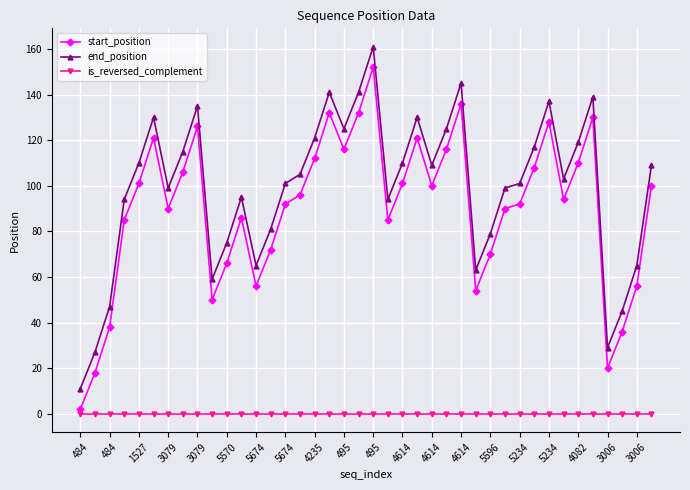

Which series has the largest total across all categories?

end_position